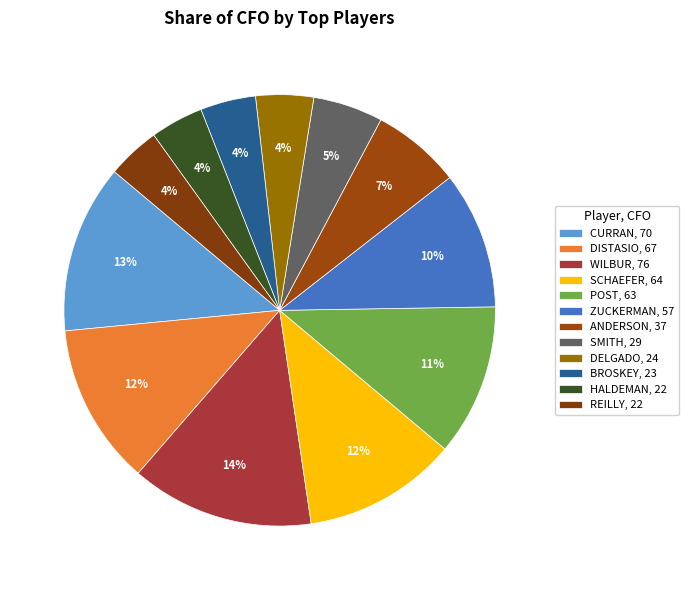

What is the largest slice in the pie chart?

WILBUR